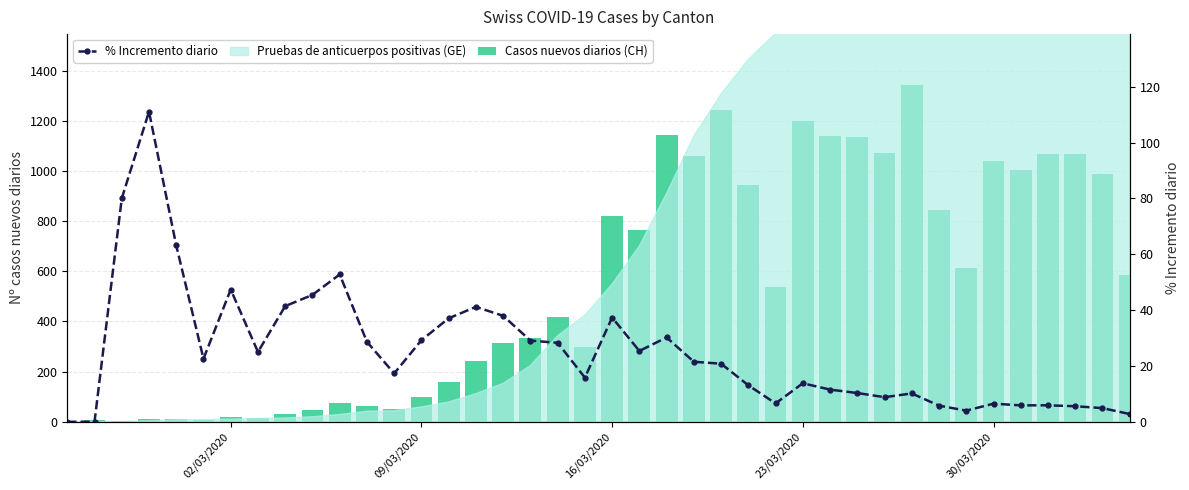

Rank the series at 02/03/2020 from lowest to highest value.

Casos nuevos diarios (CH), % Incremento diario